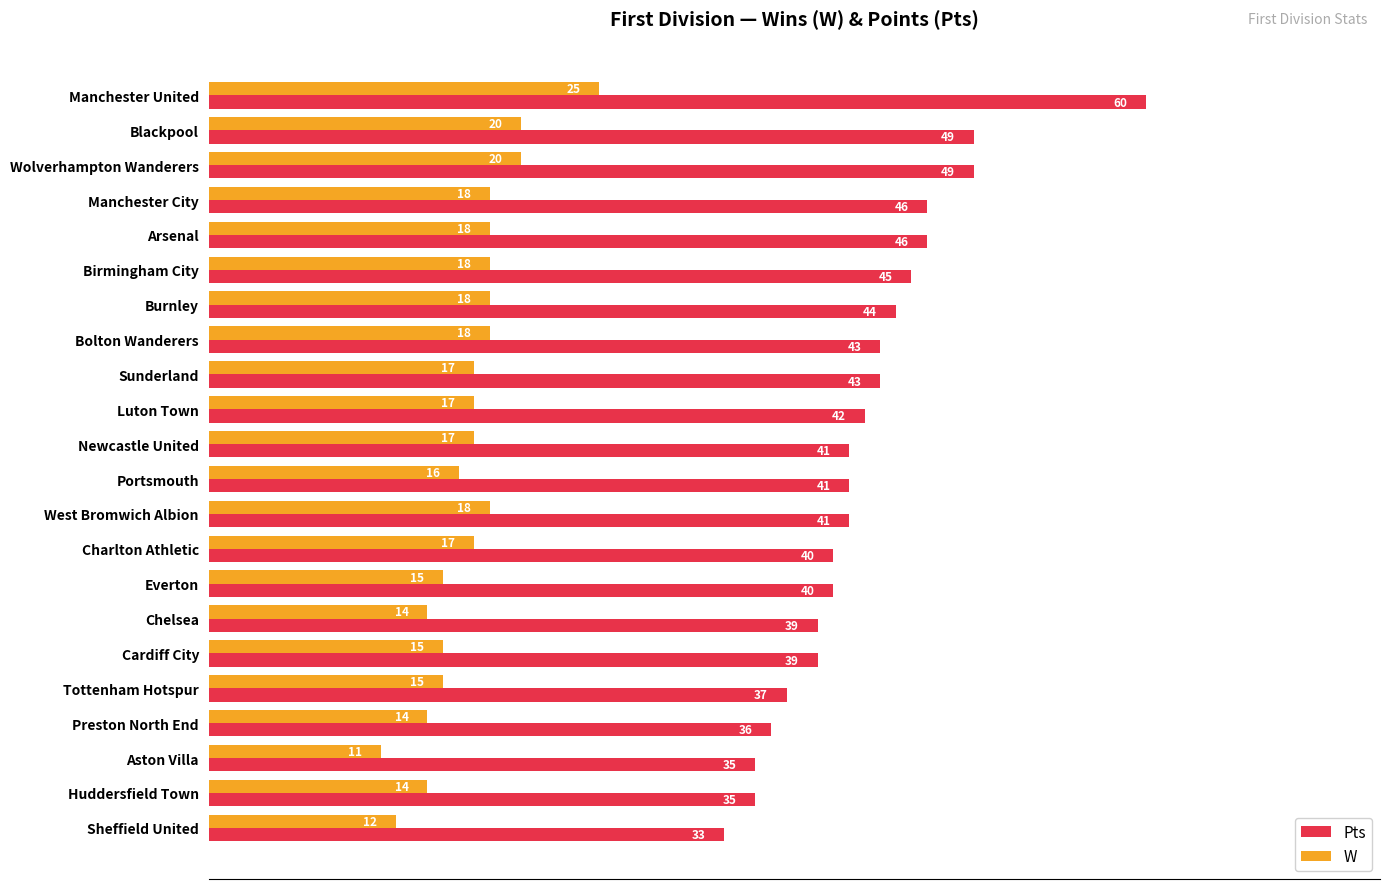

How many values in the Pts series are below 41?

9